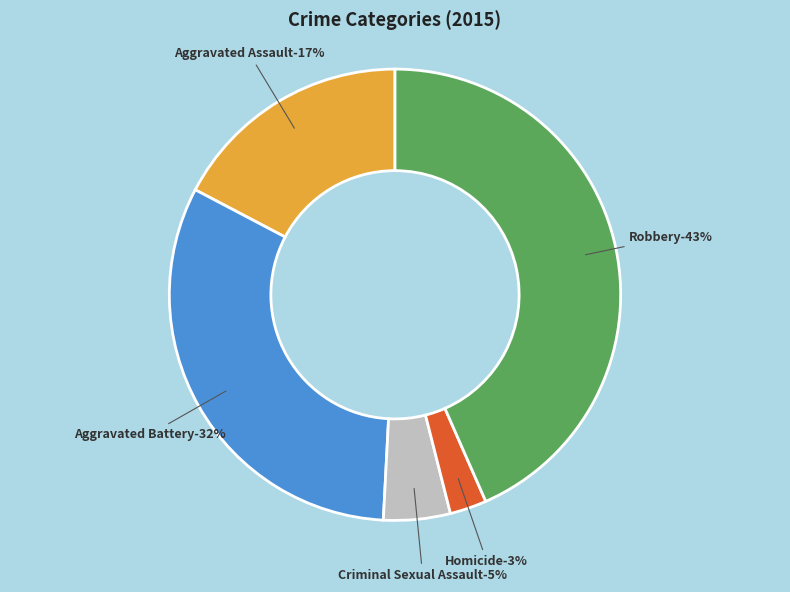

To the nearest percent, what is the difference between the Criminal Sexual Assault and Homicide slice percentages?

2%